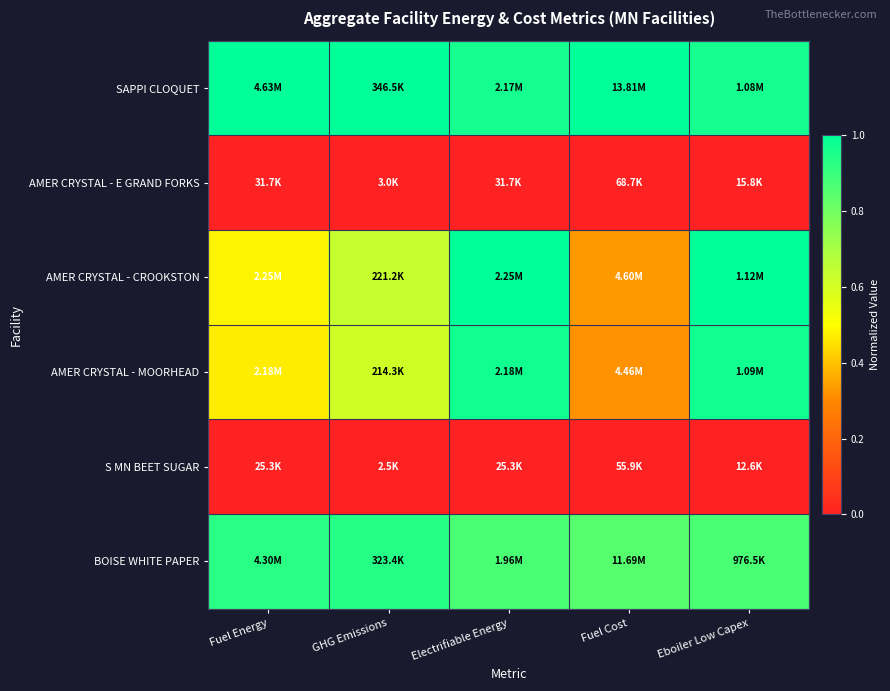

Reading right to left, transcribe all the data shown in this chart.

SAPPI CLOQUET: Eboiler Low Capex=1.0	Fuel Cost=1.0	Electrifiable Energy=1.0	GHG Emissions=1.0	Fuel Energy=1.0
AMER CRYSTAL - E GRAND FORKS: Eboiler Low Capex=0.0	Fuel Cost=0.0	Electrifiable Energy=0.0	GHG Emissions=0.0	Fuel Energy=0.0
AMER CRYSTAL - CROOKSTON: Eboiler Low Capex=1.0	Fuel Cost=0.3	Electrifiable Energy=1.0	GHG Emissions=0.6	Fuel Energy=0.5
AMER CRYSTAL - MOORHEAD: Eboiler Low Capex=1.0	Fuel Cost=0.3	Electrifiable Energy=1.0	GHG Emissions=0.6	Fuel Energy=0.5
S MN BEET SUGAR: Eboiler Low Capex=0.0	Fuel Cost=0.0	Electrifiable Energy=0.0	GHG Emissions=0.0	Fuel Energy=0.0
BOISE WHITE PAPER: Eboiler Low Capex=0.9	Fuel Cost=0.8	Electrifiable Energy=0.9	GHG Emissions=0.9	Fuel Energy=0.9